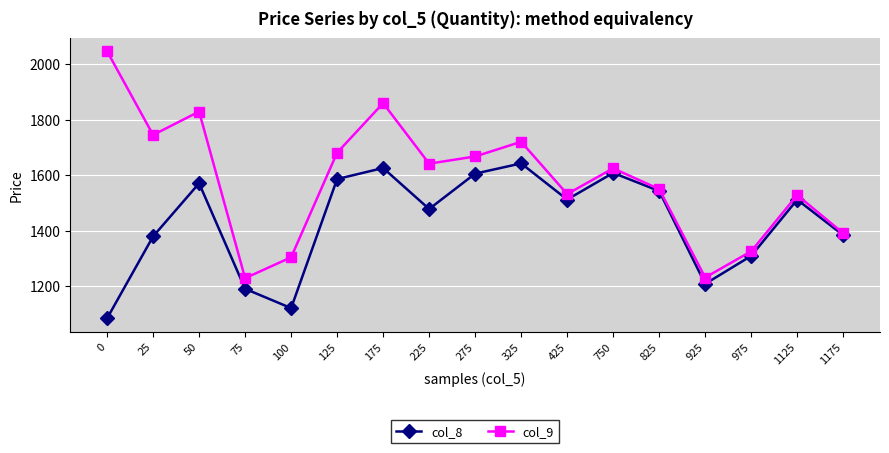

Which series has the largest total across all categories?

col_9